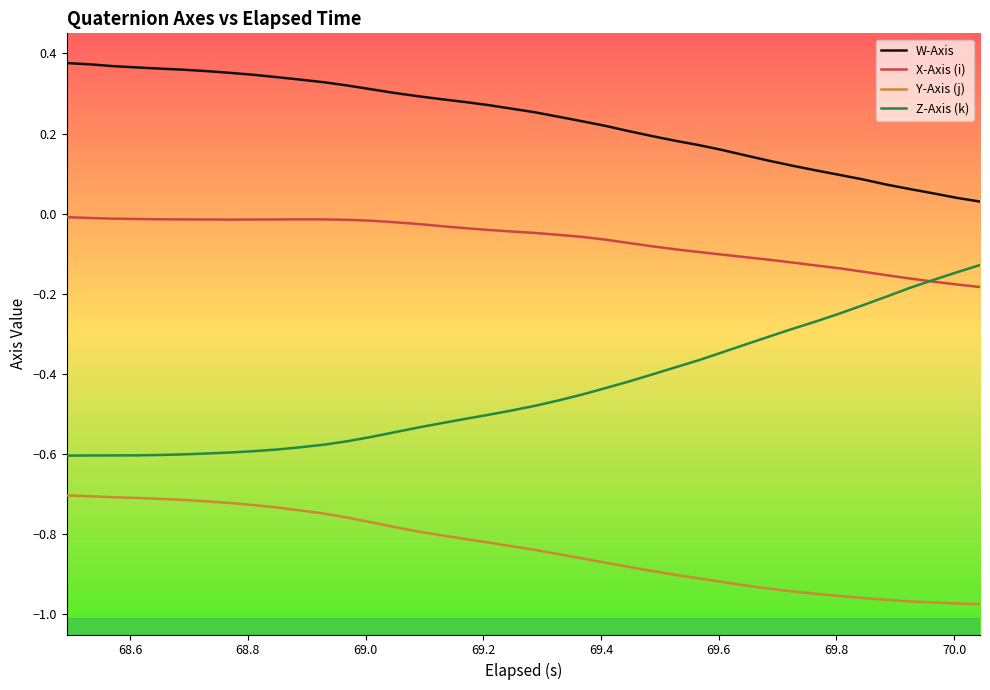

Which series has the largest total across all categories?

W-Axis